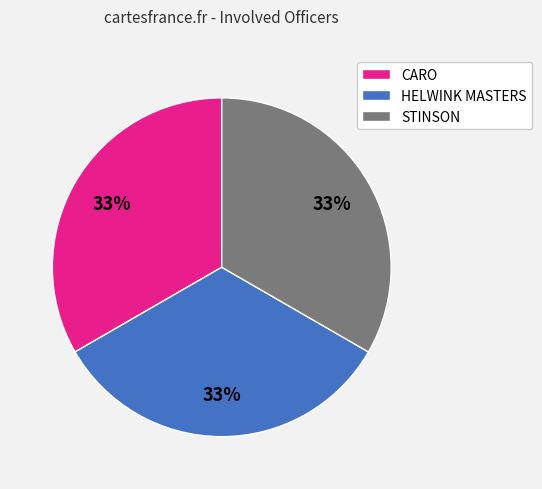

To the nearest percent, what is the combined percentage of HELWINK MASTERS and CARO?

67%